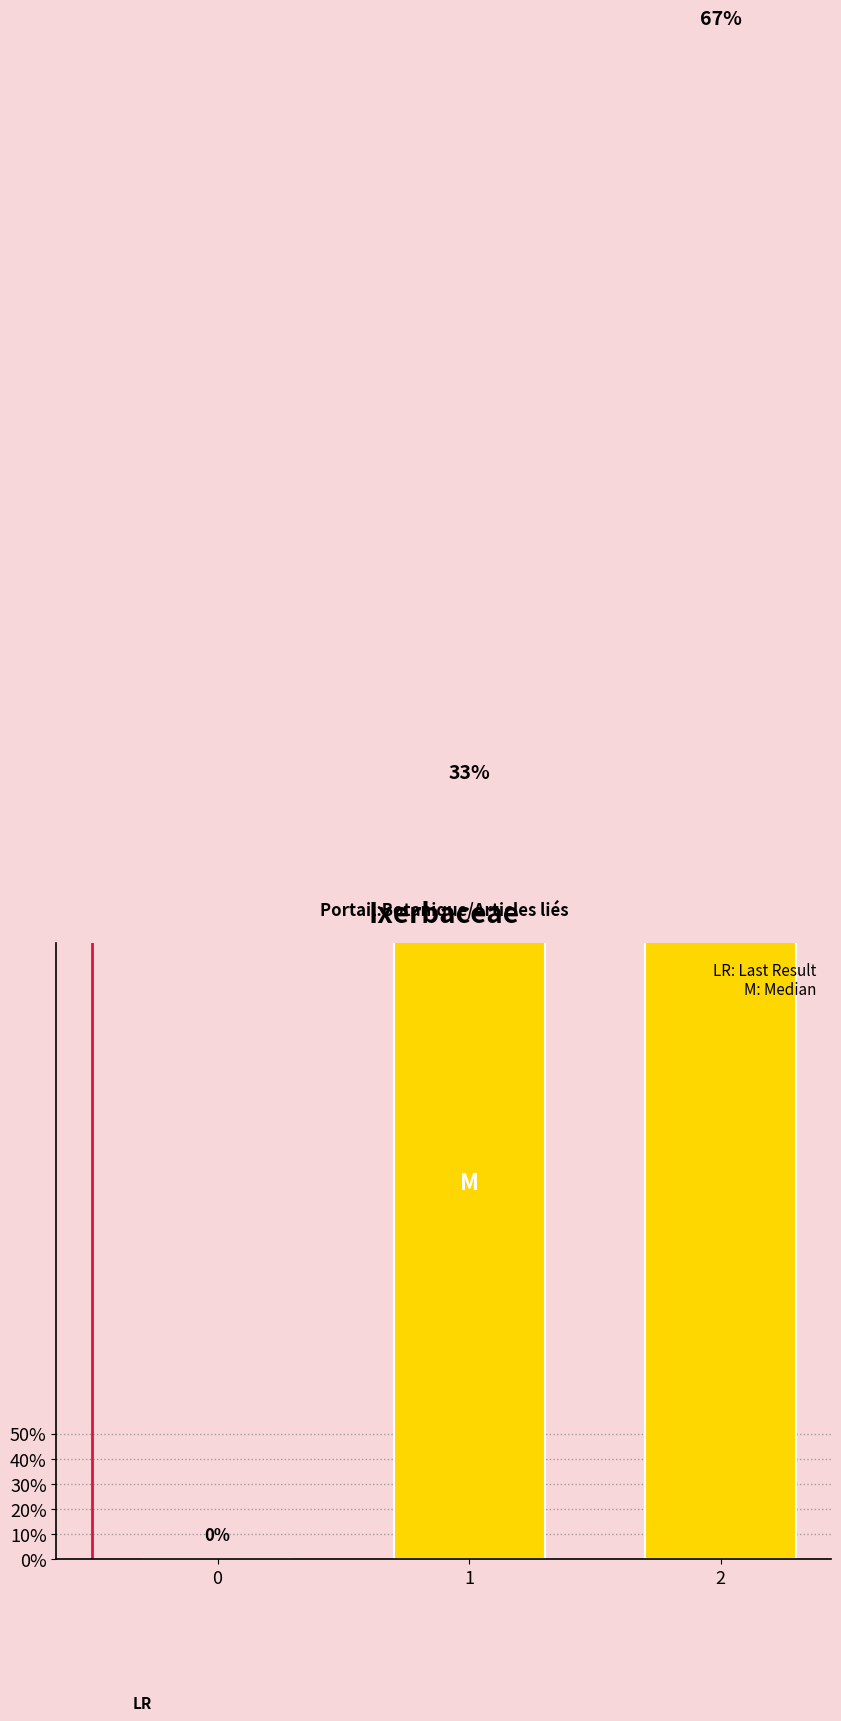

What is the difference between the maximum and minimum values?

2